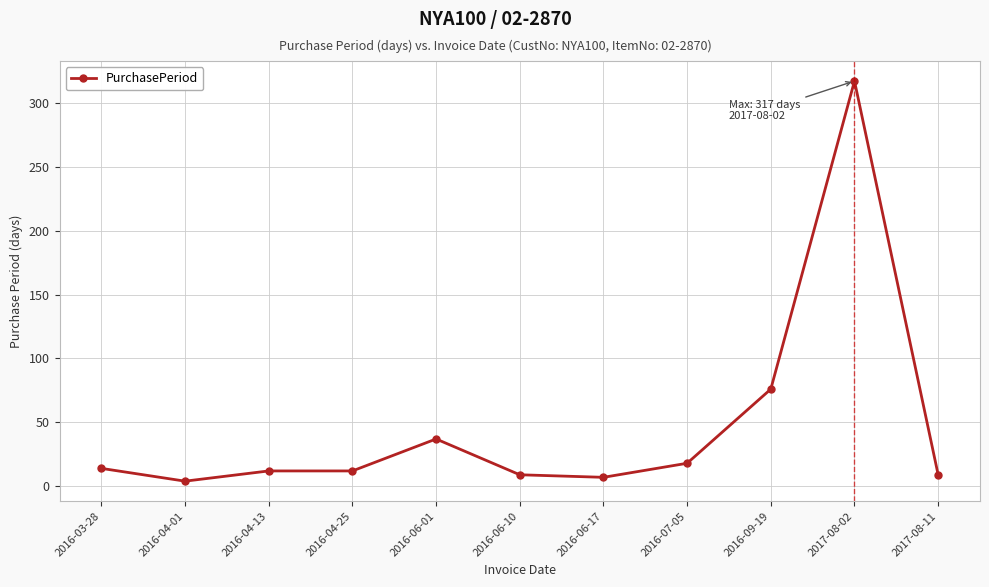

What is the average value?

47